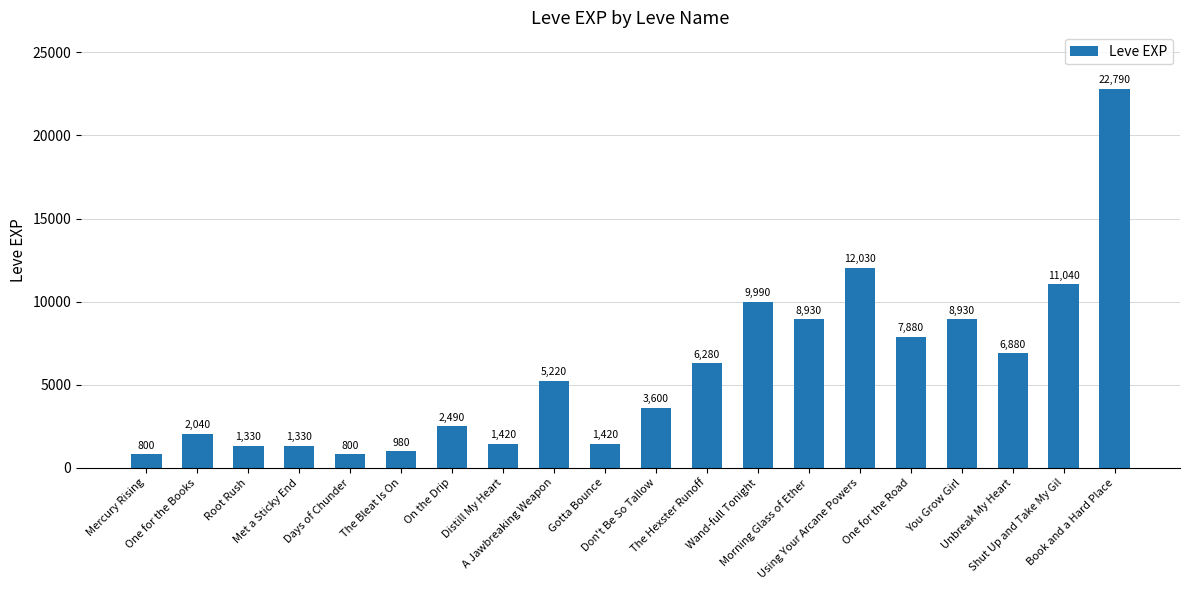

How many series are shown in this chart?

1